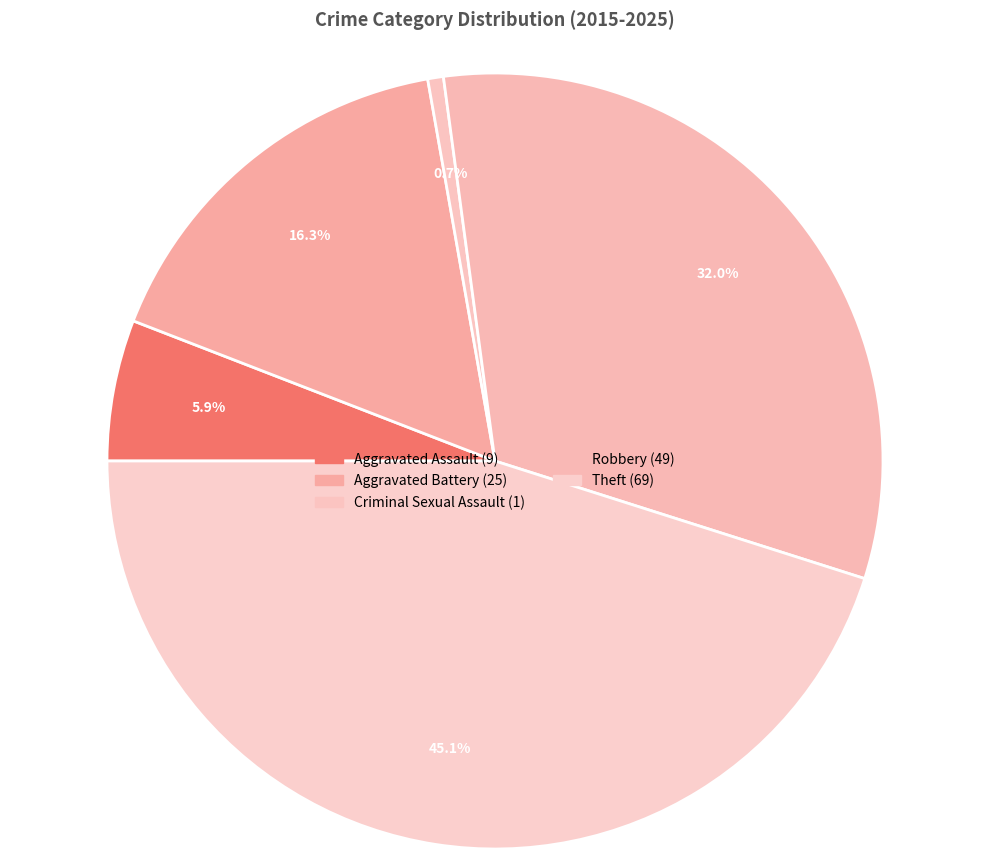

Rank the categories by value from highest to lowest.

Theft, Robbery, Aggravated Battery, Aggravated Assault, Criminal Sexual Assault